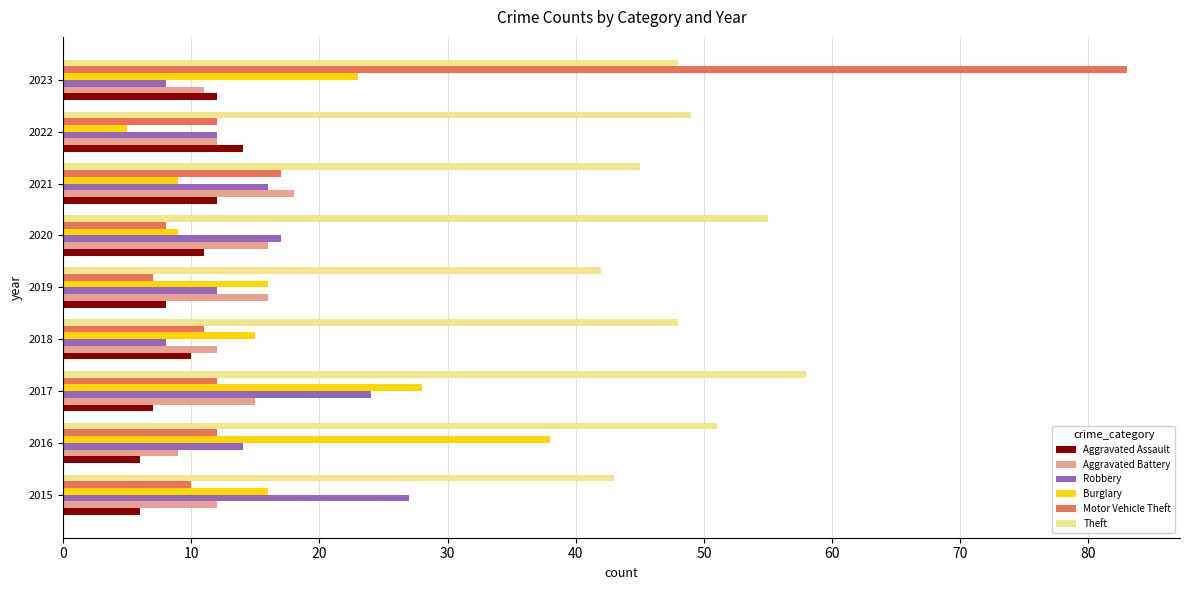

Between 2020 and 2023, which series saw the biggest shift?

Motor Vehicle Theft